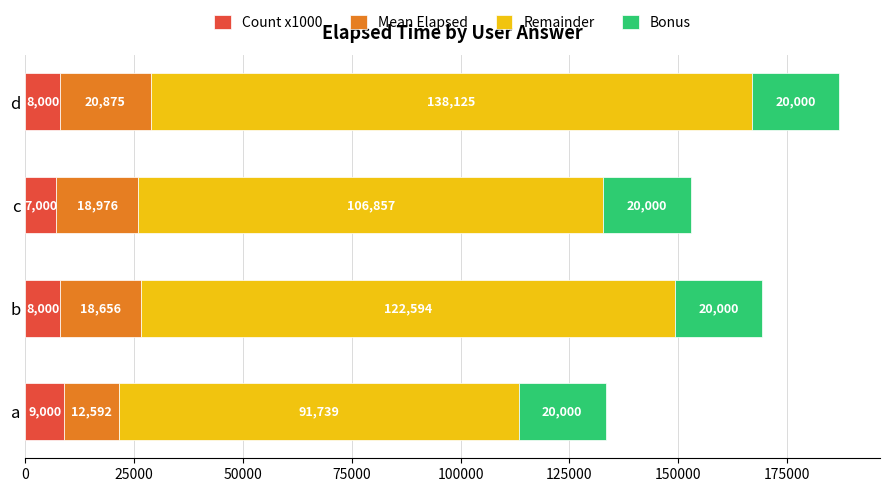

What is the maximum value for Count x1000?

9000